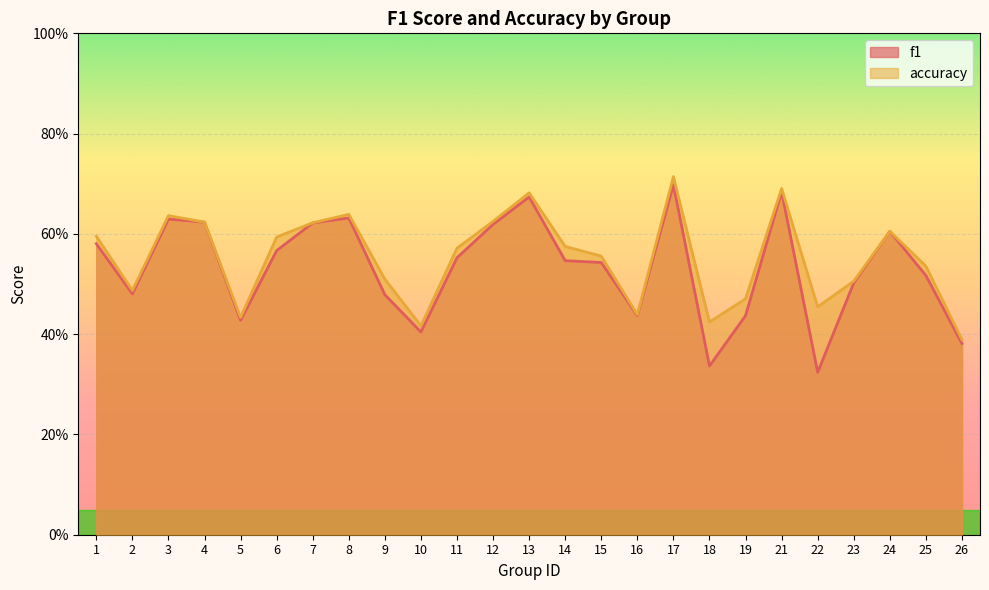

At which category does f1 reach its first local peak?

3